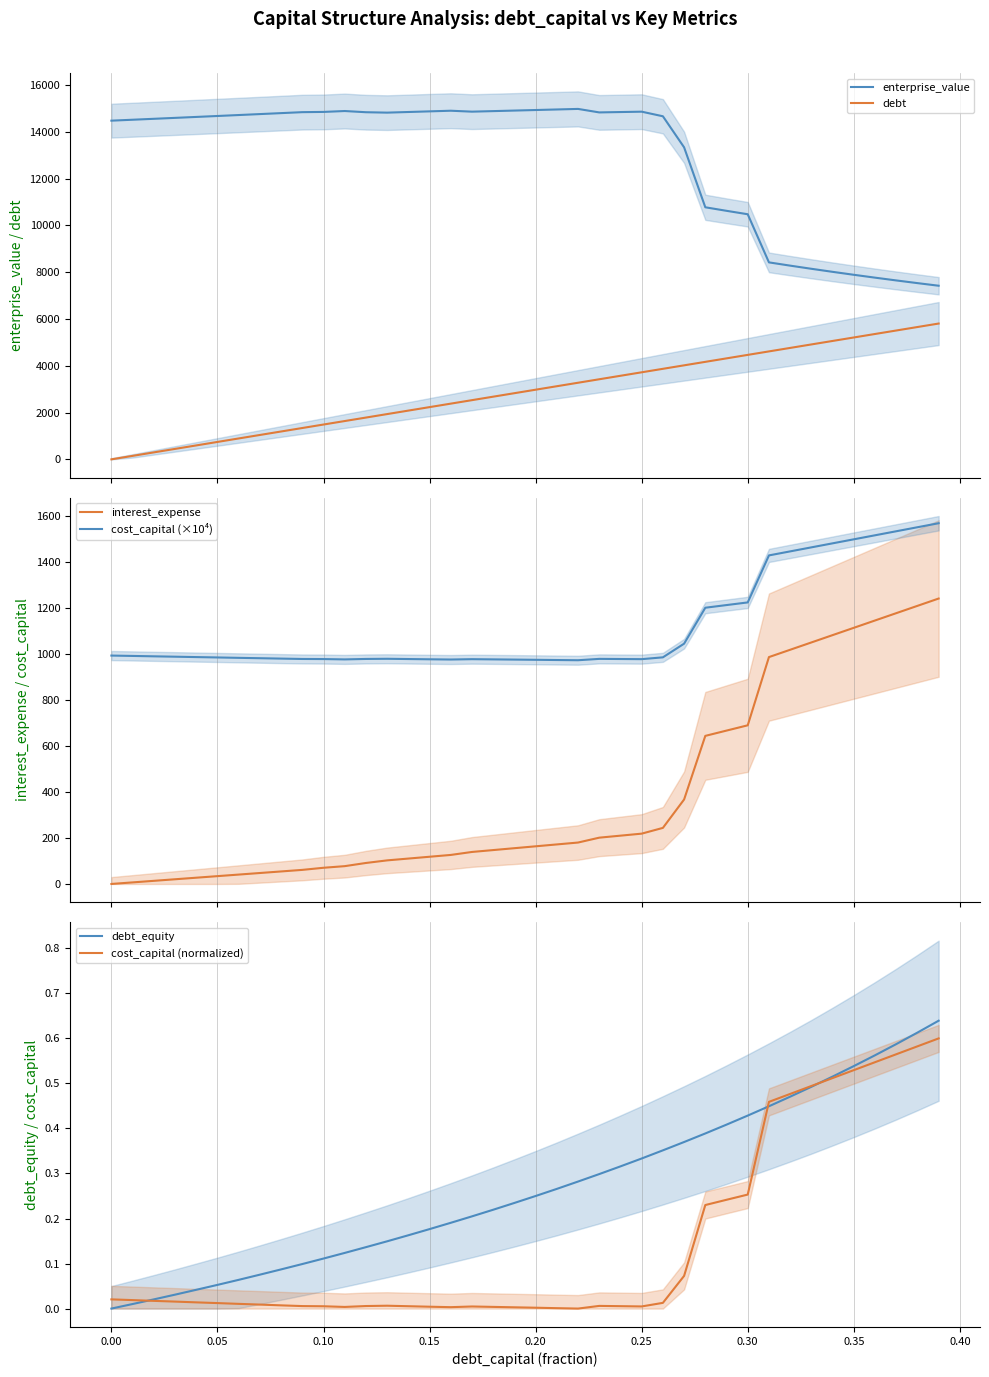

True or false: debt and interest_expense cross at least once.

False